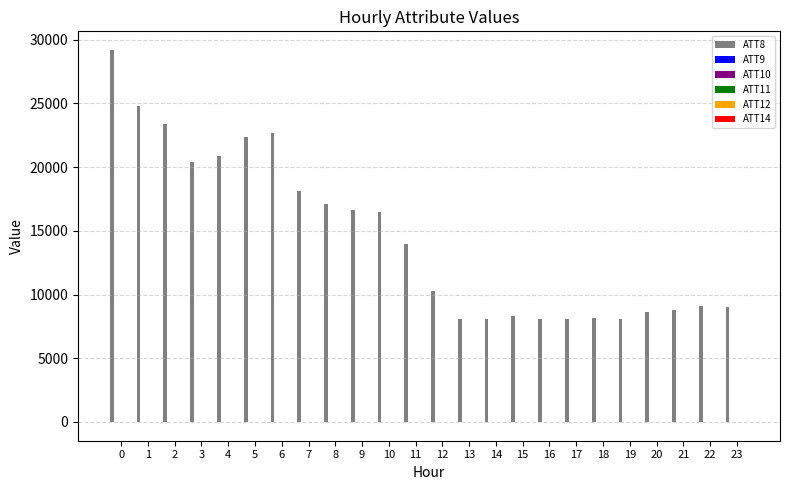

What is the maximum value shown in the chart?

29200.0